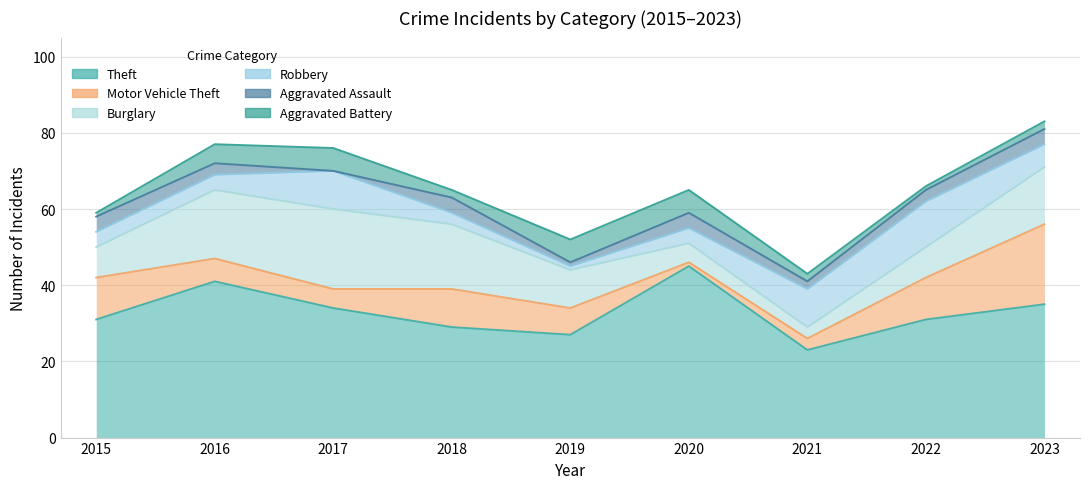

After their last crossing, which series has the higher values: Motor Vehicle Theft or Aggravated Battery?

Motor Vehicle Theft